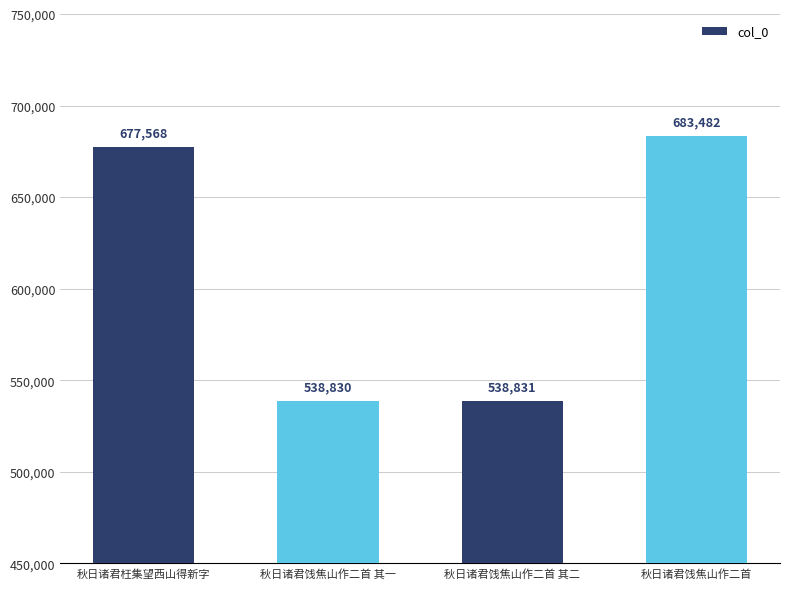

Between 秋日诸君枉集望西山得新字 and 秋日诸君饯焦山作二首, which is larger?

秋日诸君饯焦山作二首